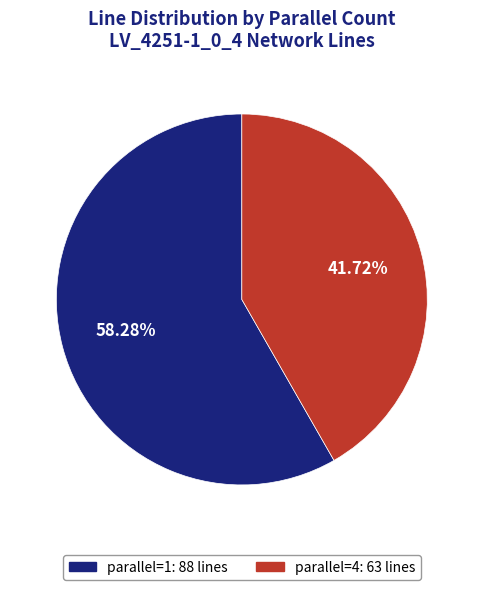

Does any single category account for the majority?

Yes